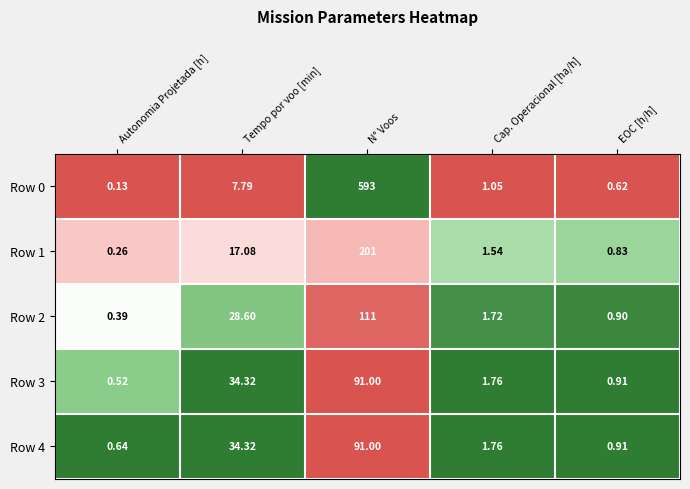

At how many categories does at least one series exceed 0?

5